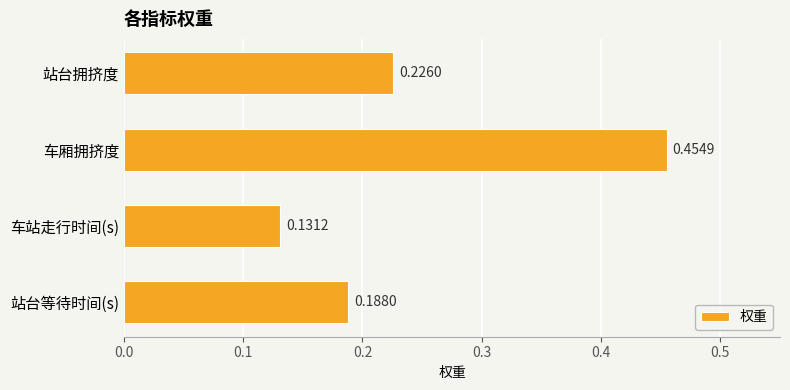

At which label is the value closest to 0?

车站走行时间(s)